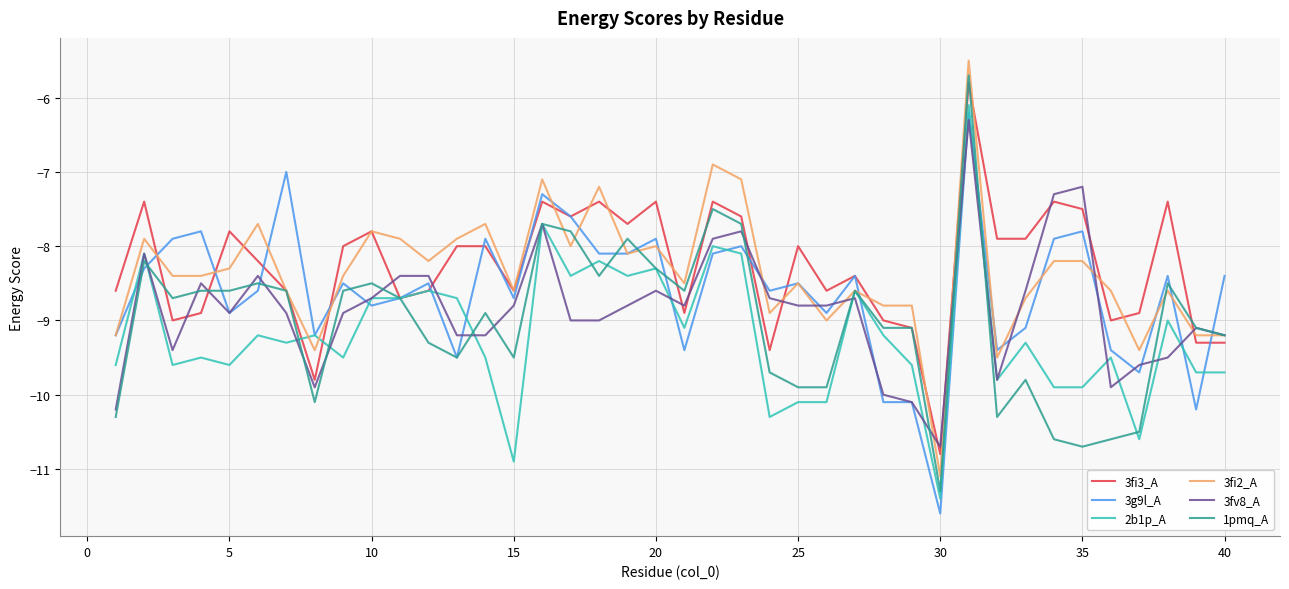

What is the maximum value shown in the chart?

-5.5